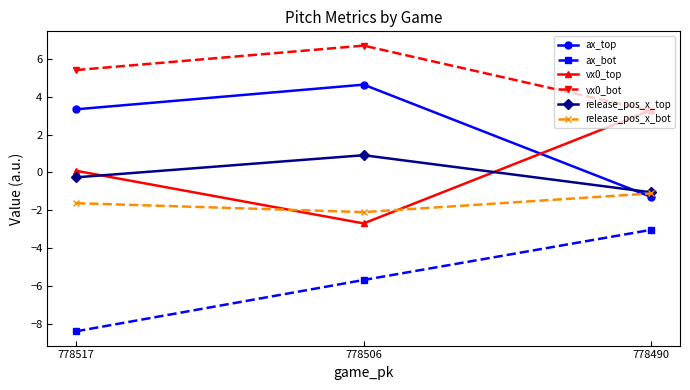

What is the difference between the highest and lowest values at 778490?

6.3